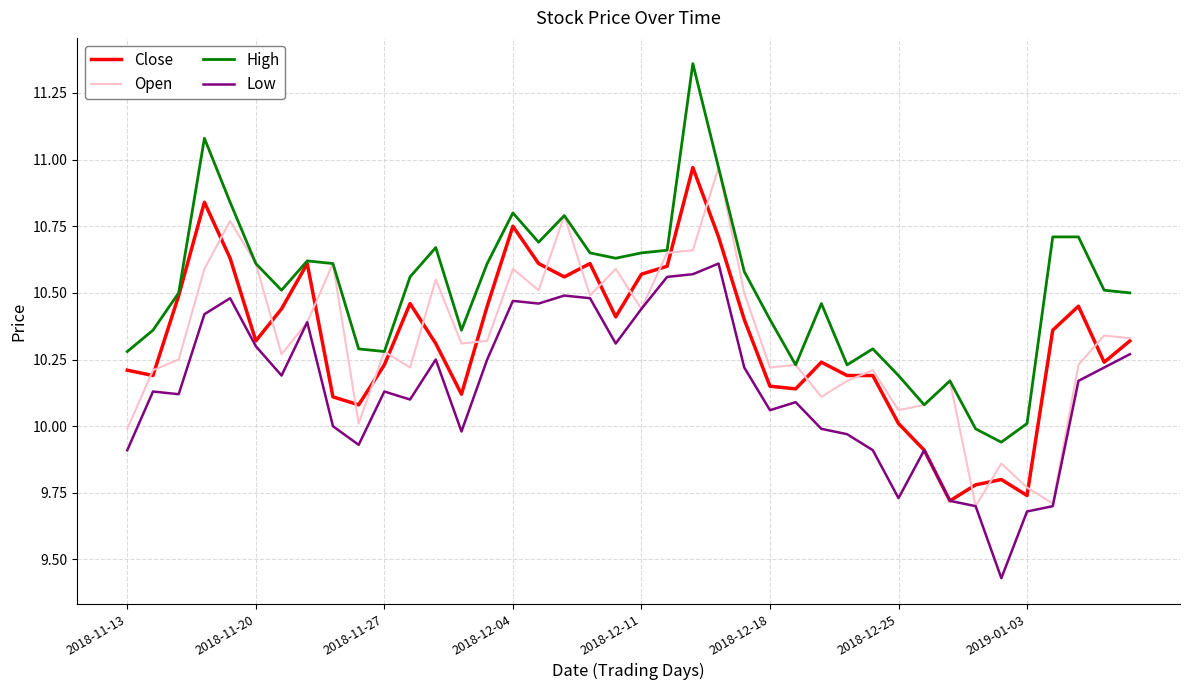

Which series has the widest spread of values?

High